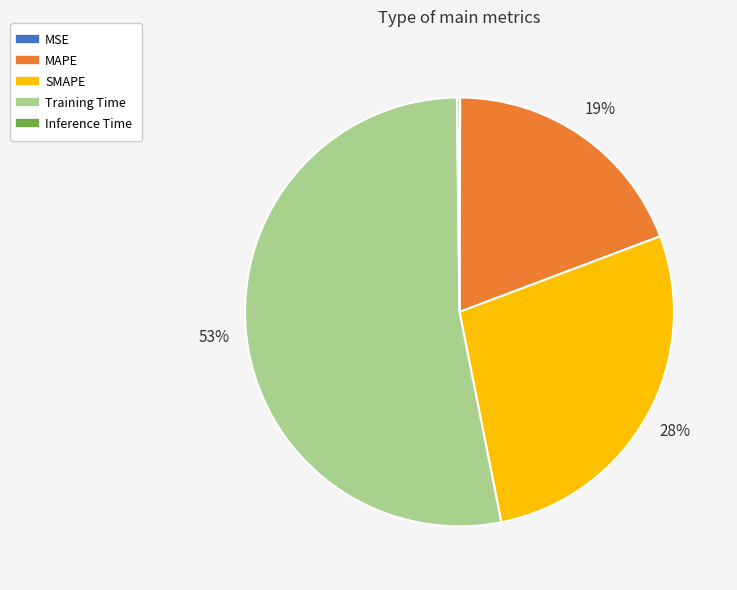

Which slice is the largest?

Training Time